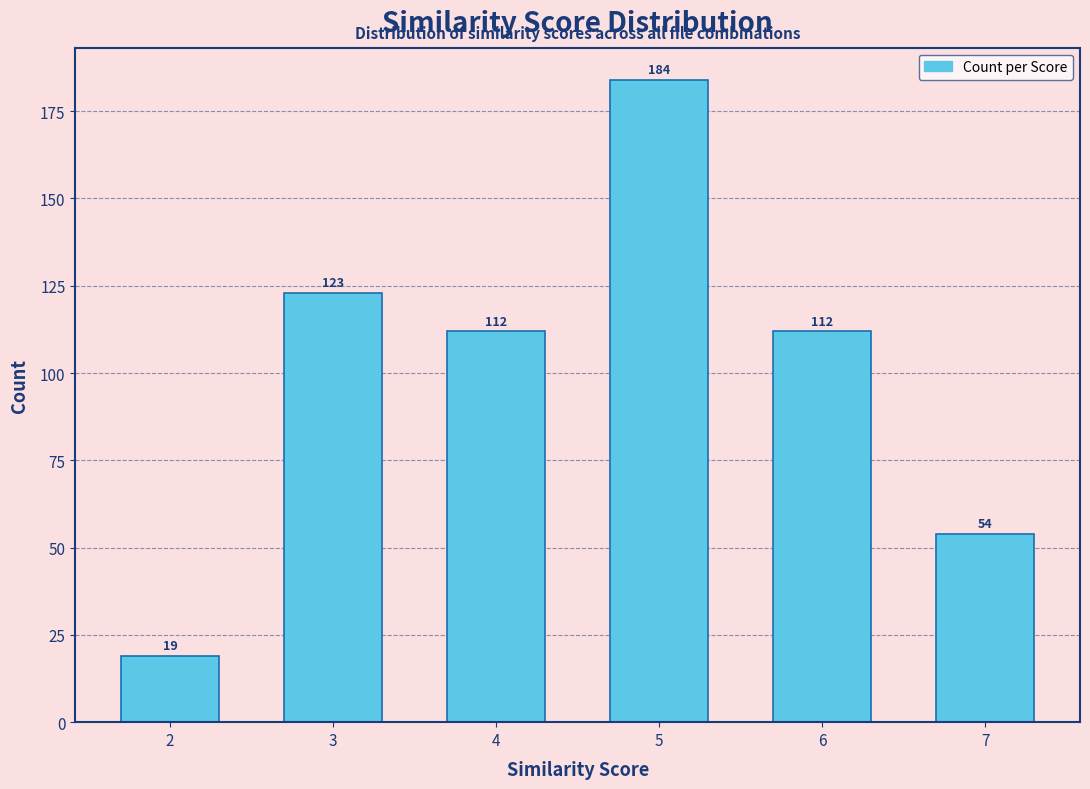

Reading right to left, what are all the values shown in this chart?

7=54	6=112	5=184	4=112	3=123	2=19